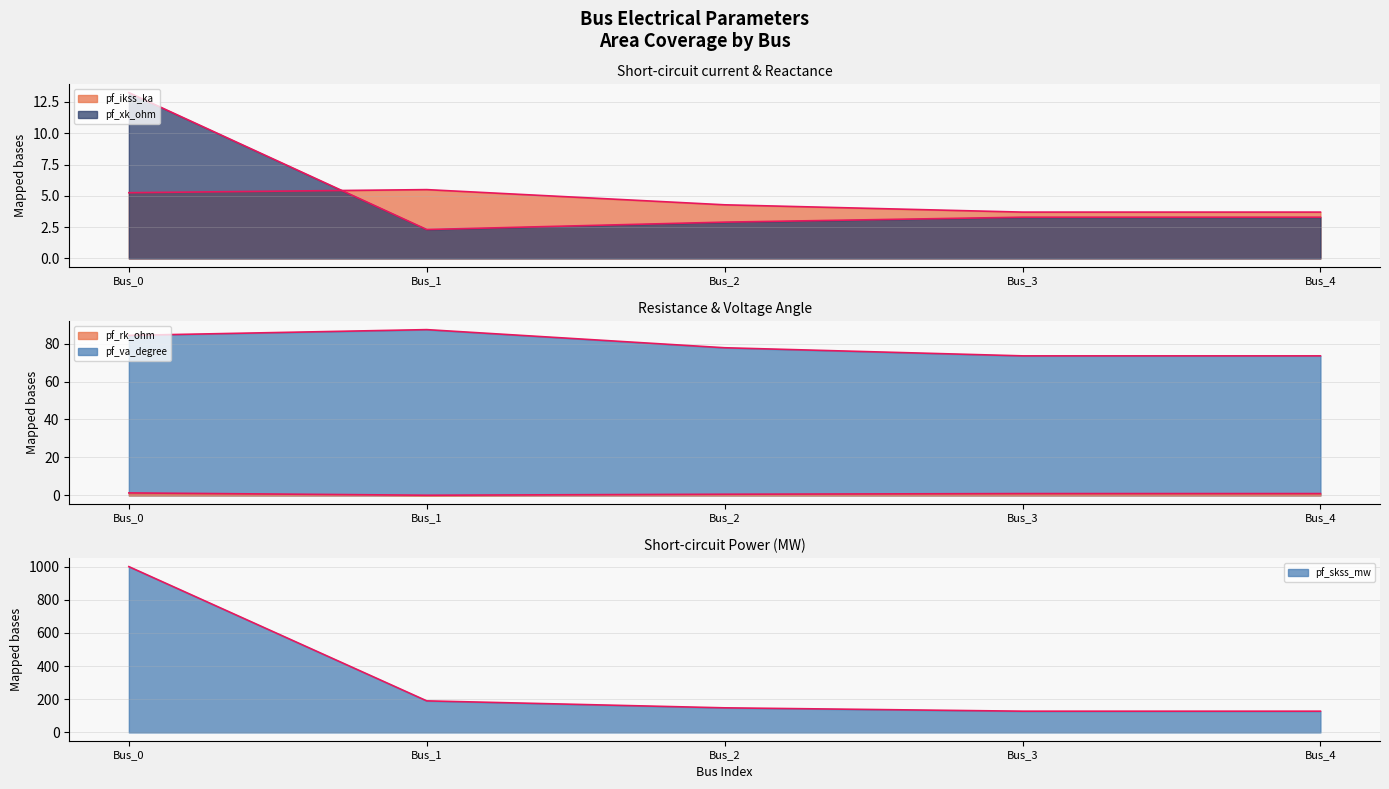

At which label does pf_va_degree reach its minimum?

Bus_3